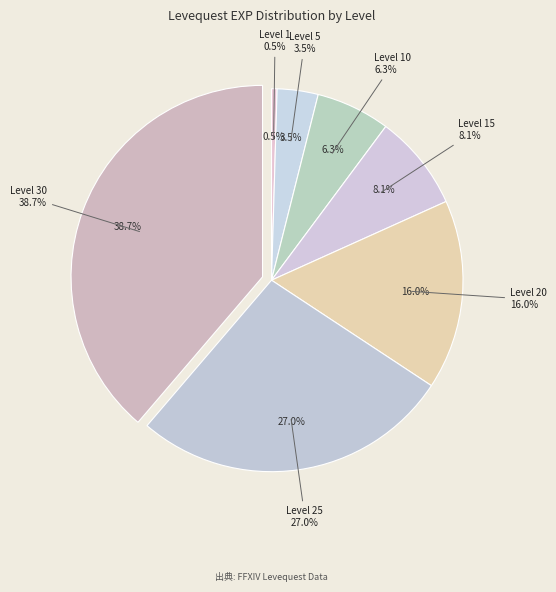

To the nearest percent, what is the difference between the largest and smallest slice percentages?

38%